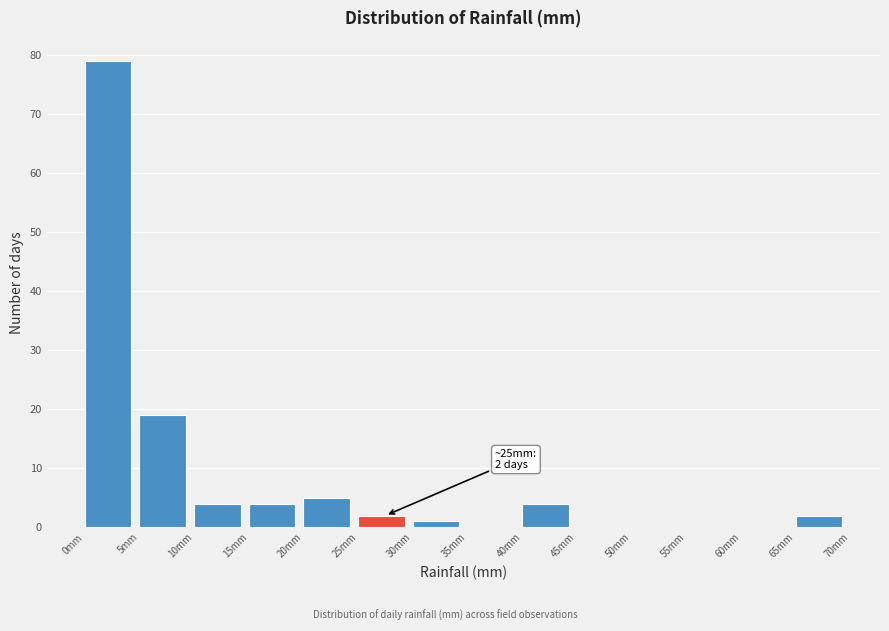

Over which range of the x-axis is the bar tallest?

0 to 5